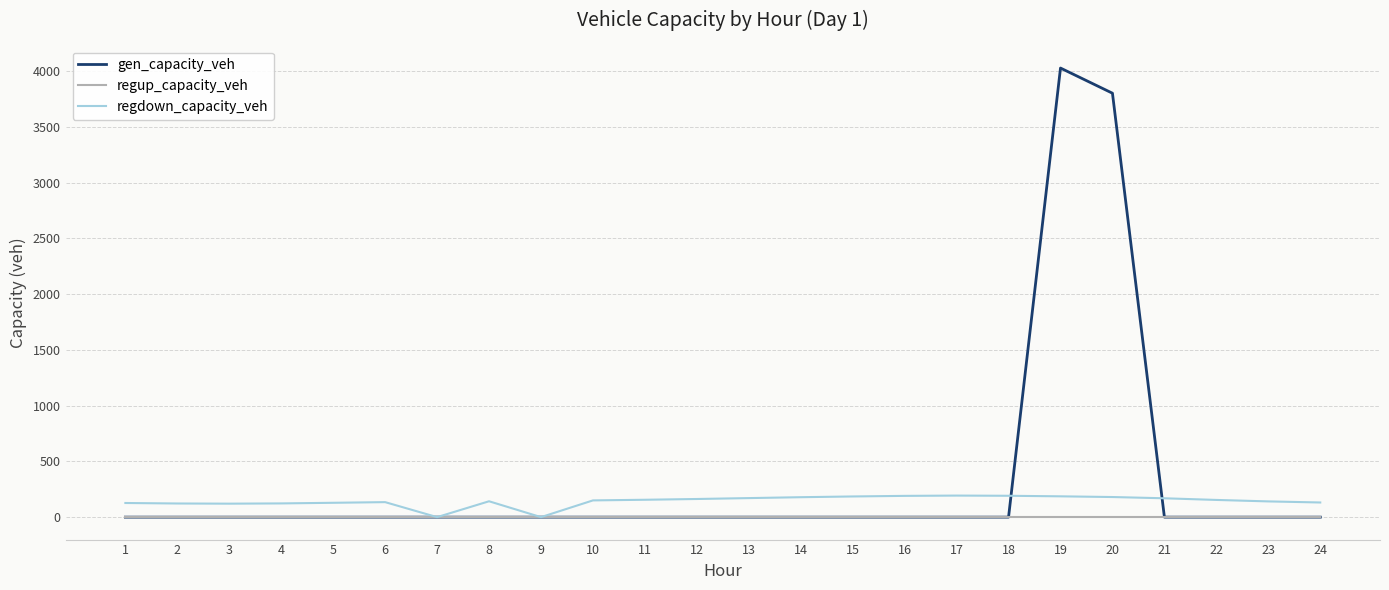

What is the highest value of the regdown_capacity_veh series?

193.2